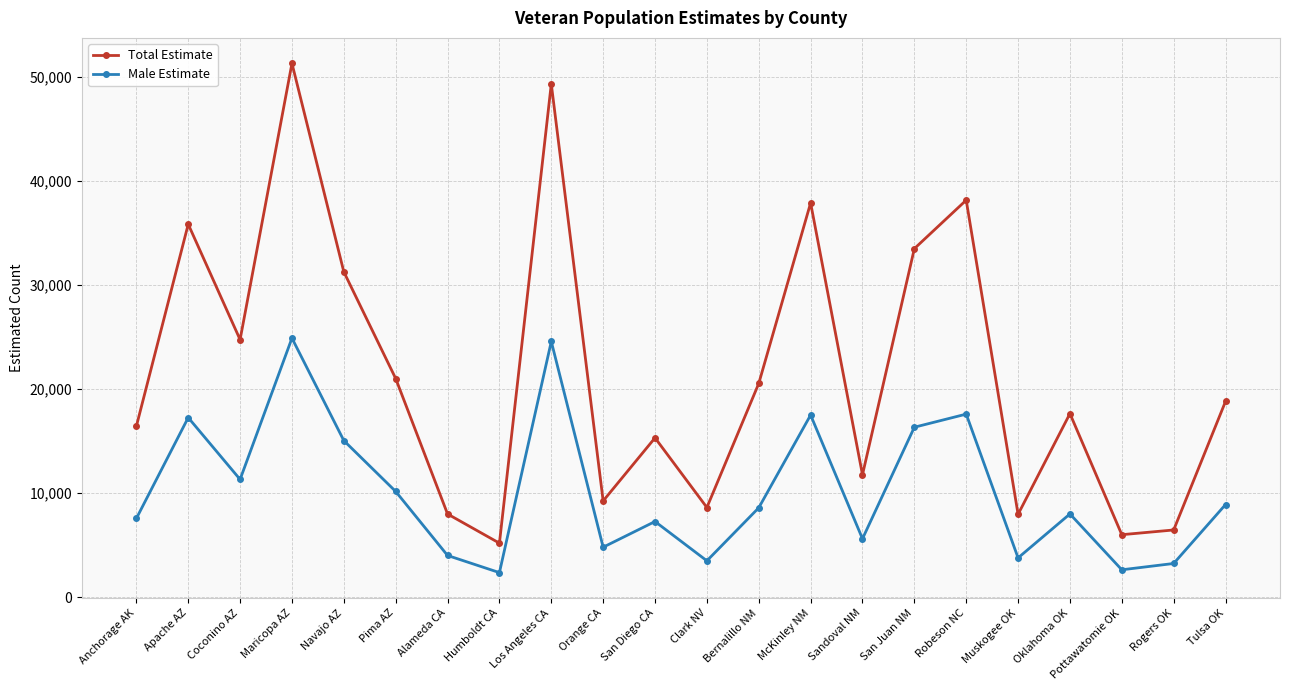

At which category does Total Estimate reach its first local peak?

Apache AZ